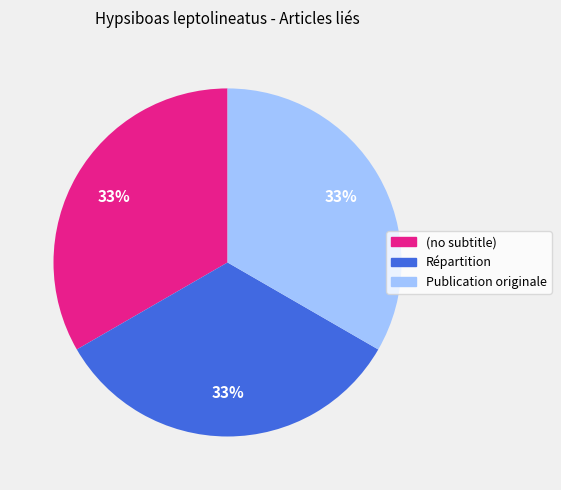

To the nearest percent, what is the average slice percentage?

33%